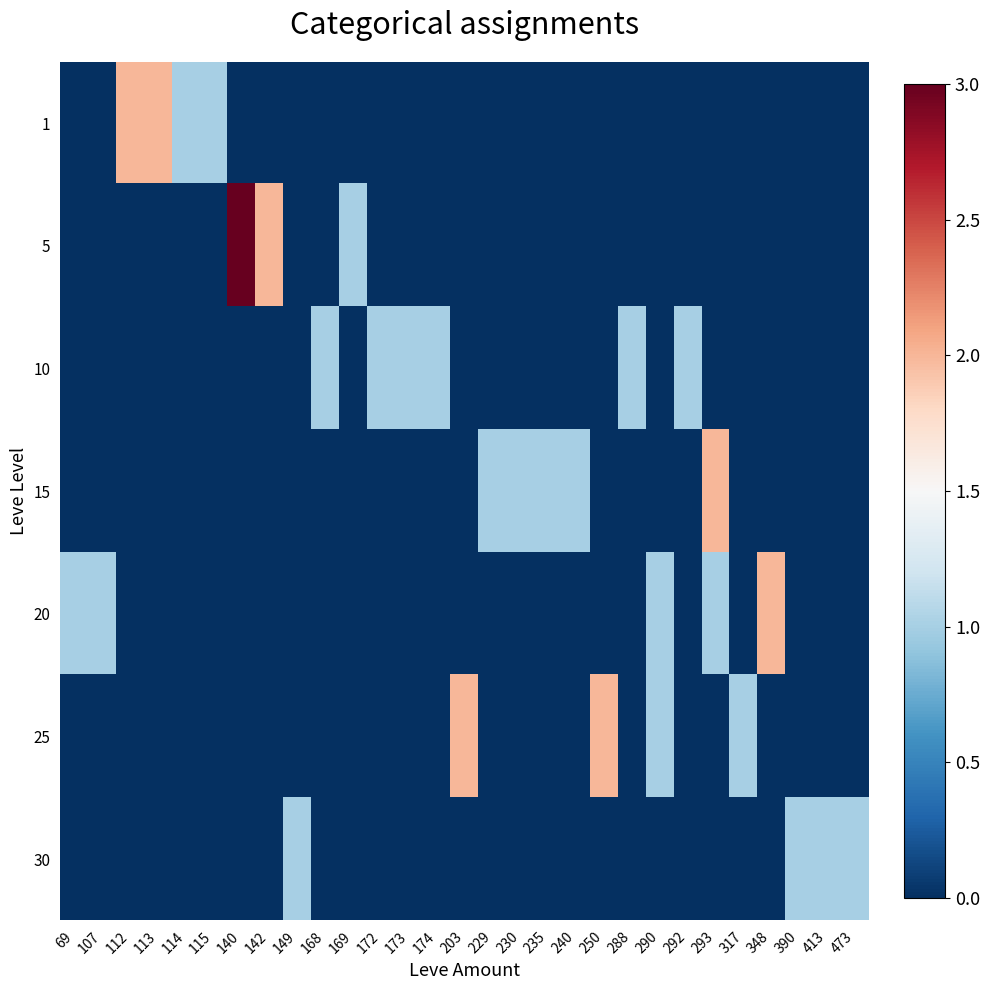

Reading left to right, what are all the values shown in this chart?

1: 69=0	107=0	112=2	113=2	114=1	115=1	140=0	142=0	149=0	168=0	169=0	172=0	173=0	174=0	203=0	229=0	230=0	235=0	240=0	250=0	288=0	290=0	292=0	293=0	317=0	348=0	390=0	413=0	473=0
5: 69=0	107=0	112=0	113=0	114=0	115=0	140=3	142=2	149=0	168=0	169=1	172=0	173=0	174=0	203=0	229=0	230=0	235=0	240=0	250=0	288=0	290=0	292=0	293=0	317=0	348=0	390=0	413=0	473=0
10: 69=0	107=0	112=0	113=0	114=0	115=0	140=0	142=0	149=0	168=1	169=0	172=1	173=1	174=1	203=0	229=0	230=0	235=0	240=0	250=0	288=1	290=0	292=1	293=0	317=0	348=0	390=0	413=0	473=0
15: 69=0	107=0	112=0	113=0	114=0	115=0	140=0	142=0	149=0	168=0	169=0	172=0	173=0	174=0	203=0	229=1	230=1	235=1	240=1	250=0	288=0	290=0	292=0	293=2	317=0	348=0	390=0	413=0	473=0
20: 69=1	107=1	112=0	113=0	114=0	115=0	140=0	142=0	149=0	168=0	169=0	172=0	173=0	174=0	203=0	229=0	230=0	235=0	240=0	250=0	288=0	290=1	292=0	293=1	317=0	348=2	390=0	413=0	473=0
25: 69=0	107=0	112=0	113=0	114=0	115=0	140=0	142=0	149=0	168=0	169=0	172=0	173=0	174=0	203=2	229=0	230=0	235=0	240=0	250=2	288=0	290=1	292=0	293=0	317=1	348=0	390=0	413=0	473=0
30: 69=0	107=0	112=0	113=0	114=0	115=0	140=0	142=0	149=1	168=0	169=0	172=0	173=0	174=0	203=0	229=0	230=0	235=0	240=0	250=0	288=0	290=0	292=0	293=0	317=0	348=0	390=1	413=1	473=1